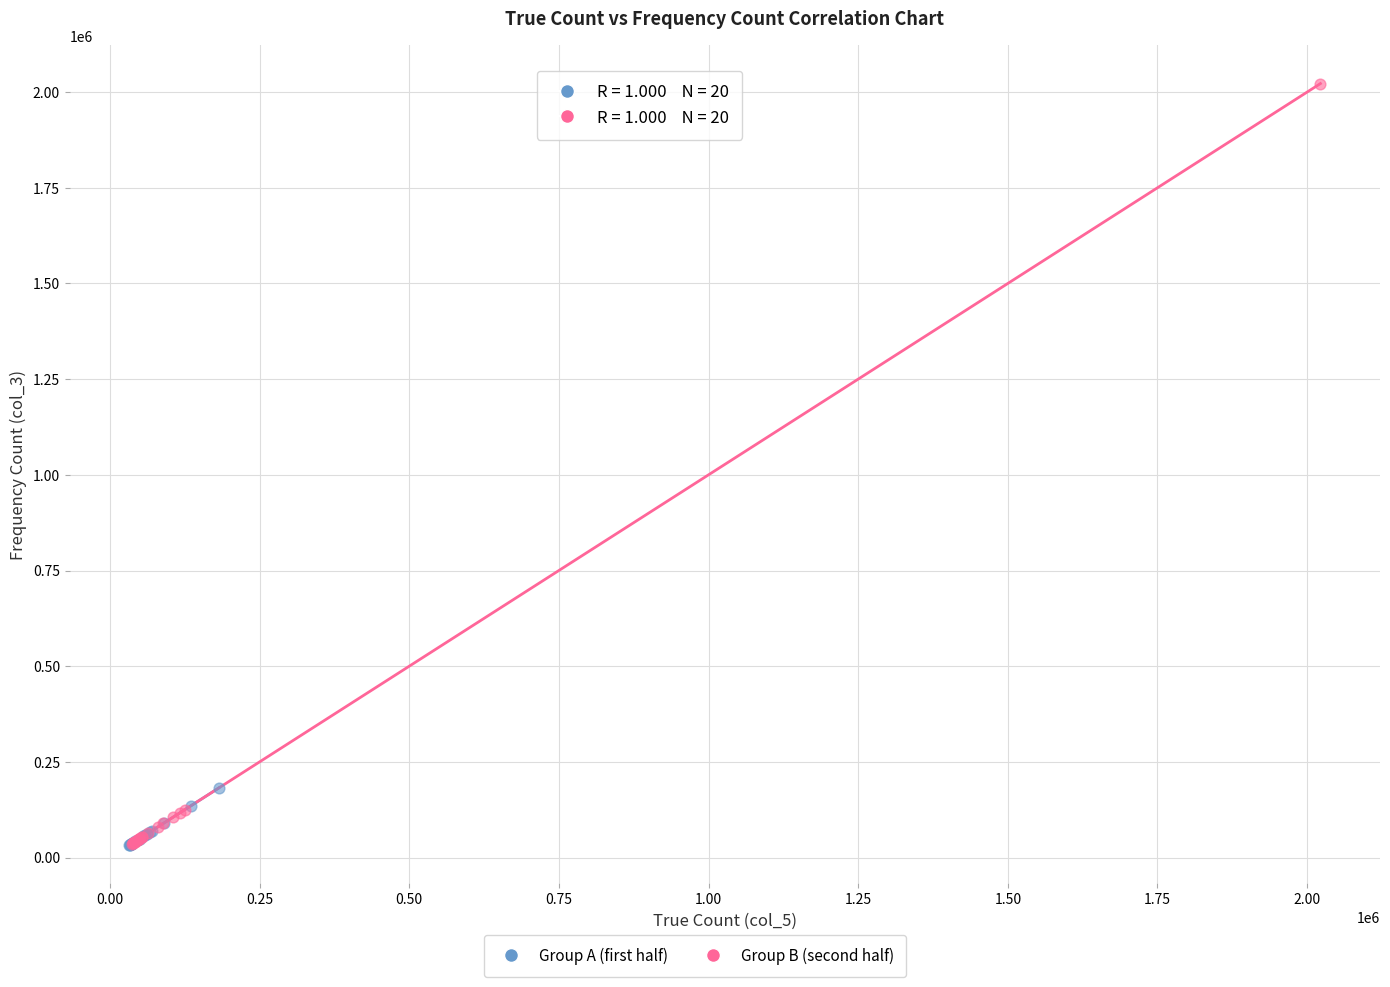

Which series contains the highest Y value?

Group B (second half)